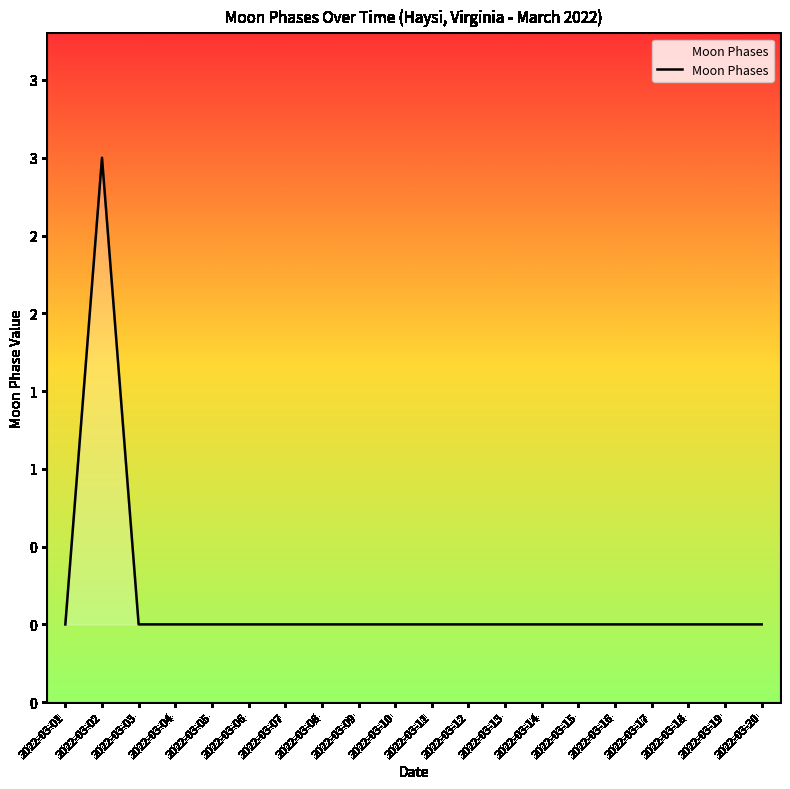

Does the chart have visible grid lines?

No